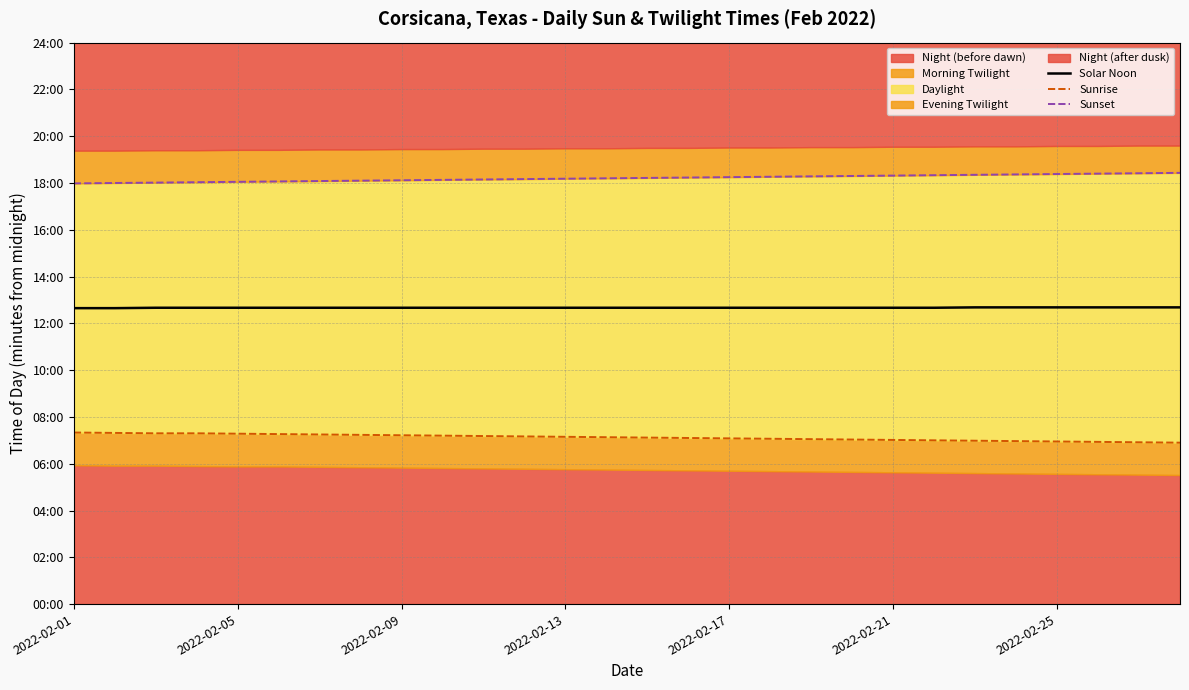

Read the Sunset value at 2022-02-21, to the nearest 10.

1100